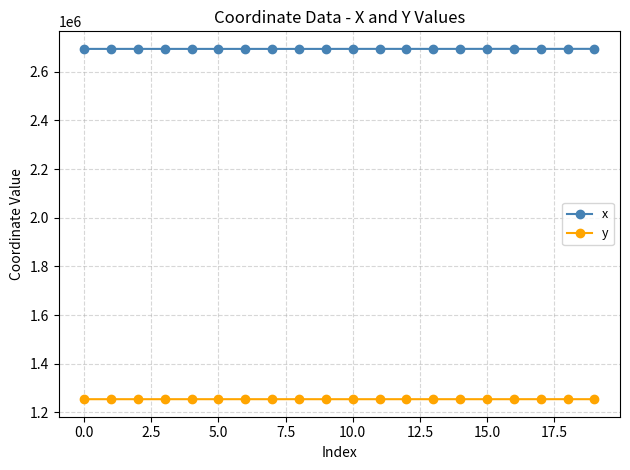

What is the maximum value shown in the chart?

2694061.2